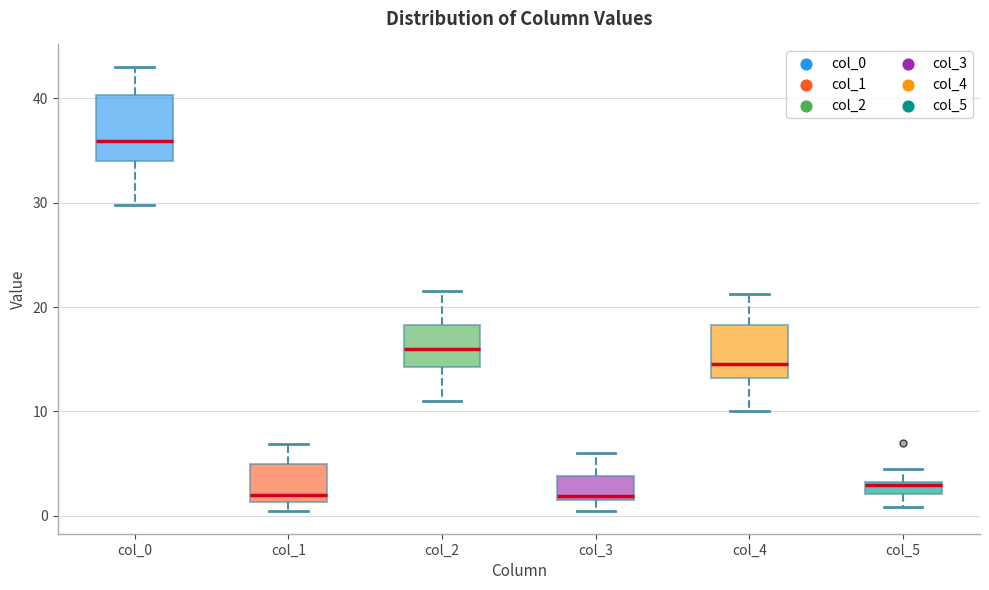

Comparing the boxes themselves (not the whiskers), which one is the tallest?

col_0